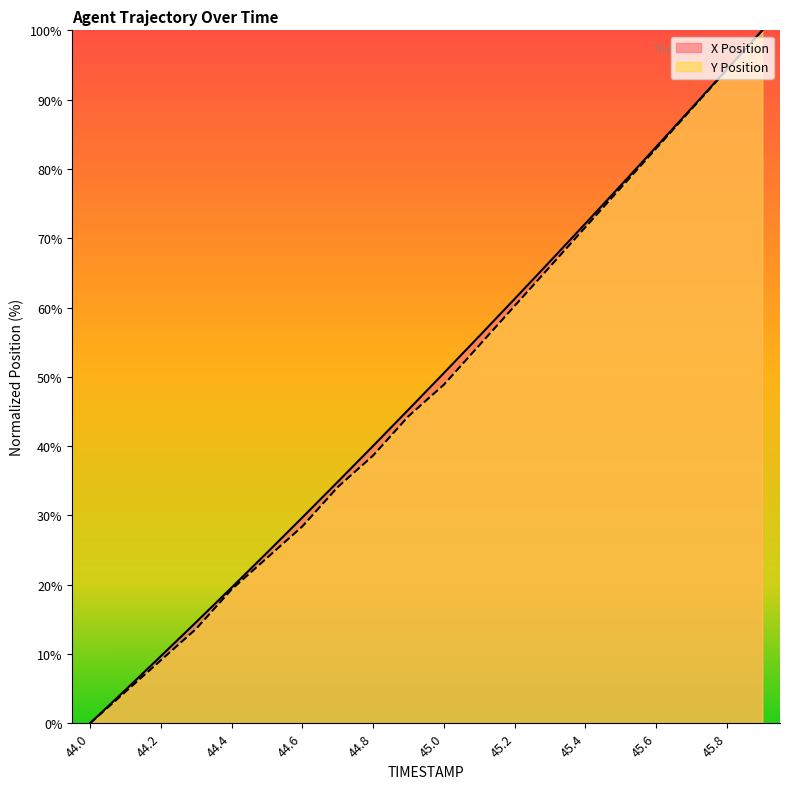

True or false: X Position and Y Position cross at least once.

False